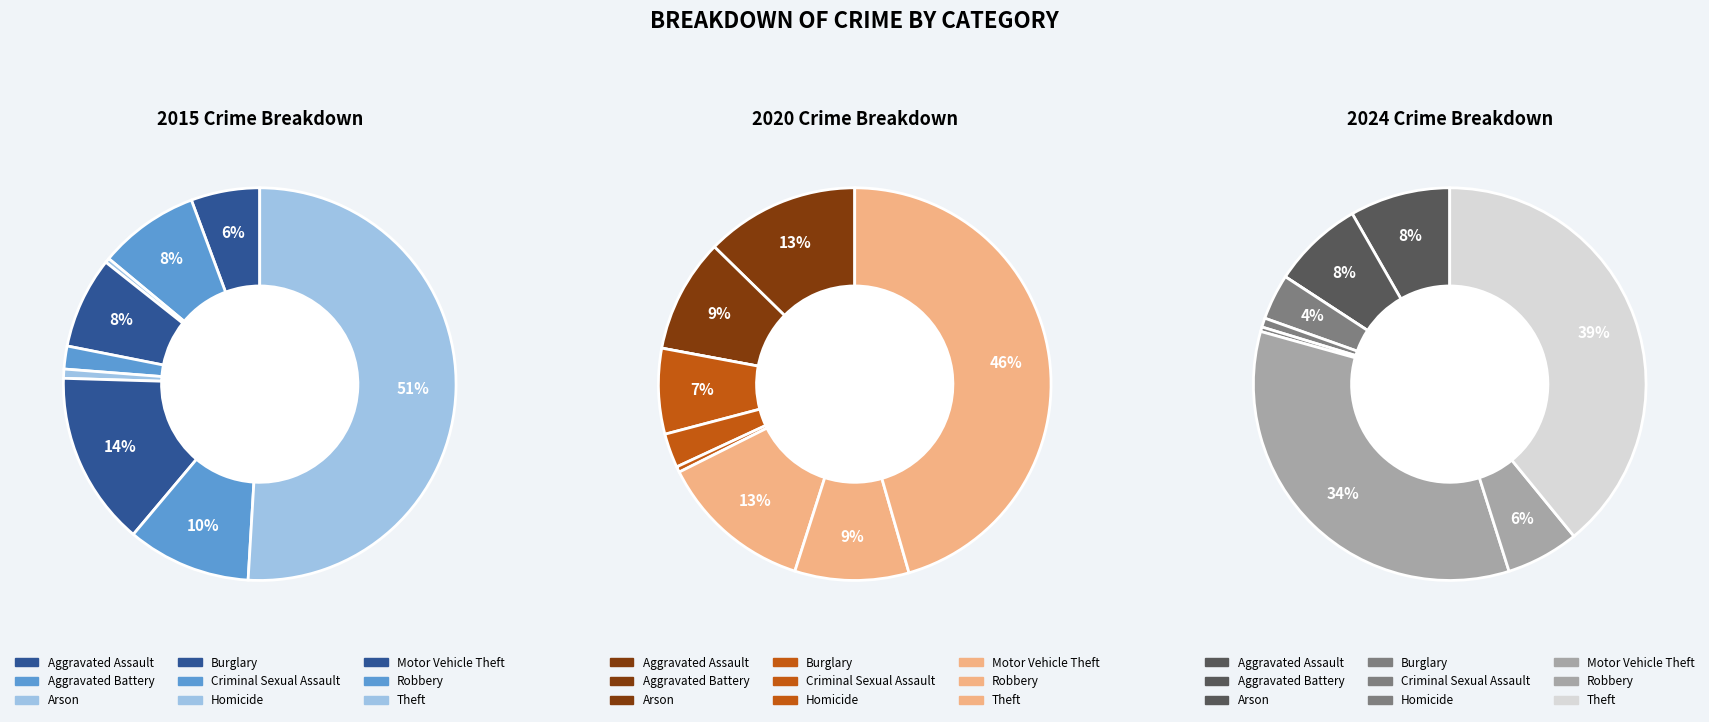

Does any single category account for the majority?

Yes